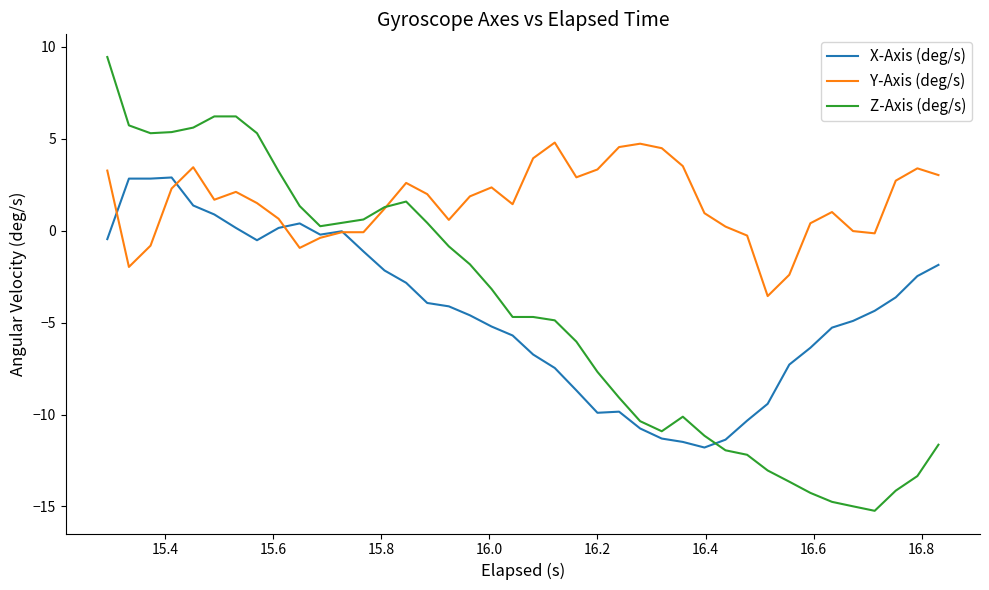

True or false: X-Axis (deg/s) and Z-Axis (deg/s) intersect in this chart.

True